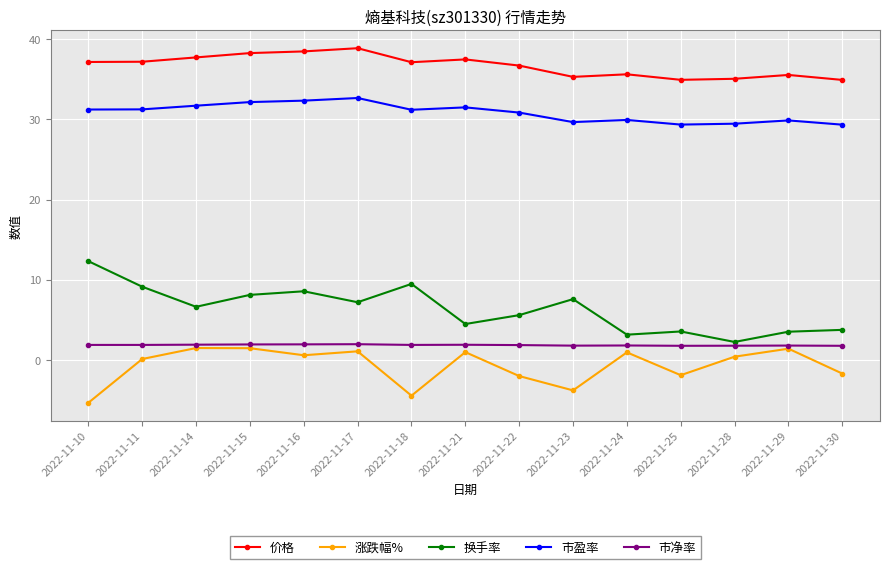

What is the value of the 市盈率 point at the 12th from the left?

29.4